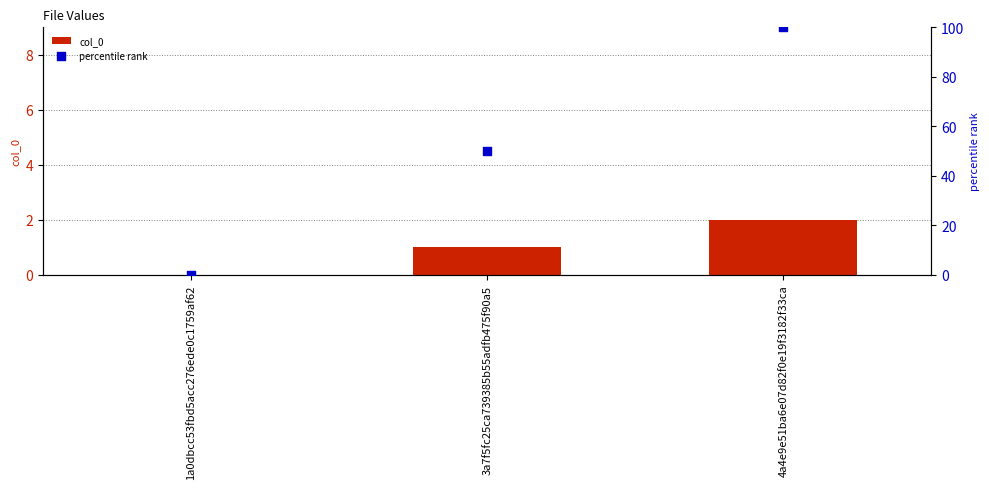

Which series has the largest total across all categories?

percentile rank